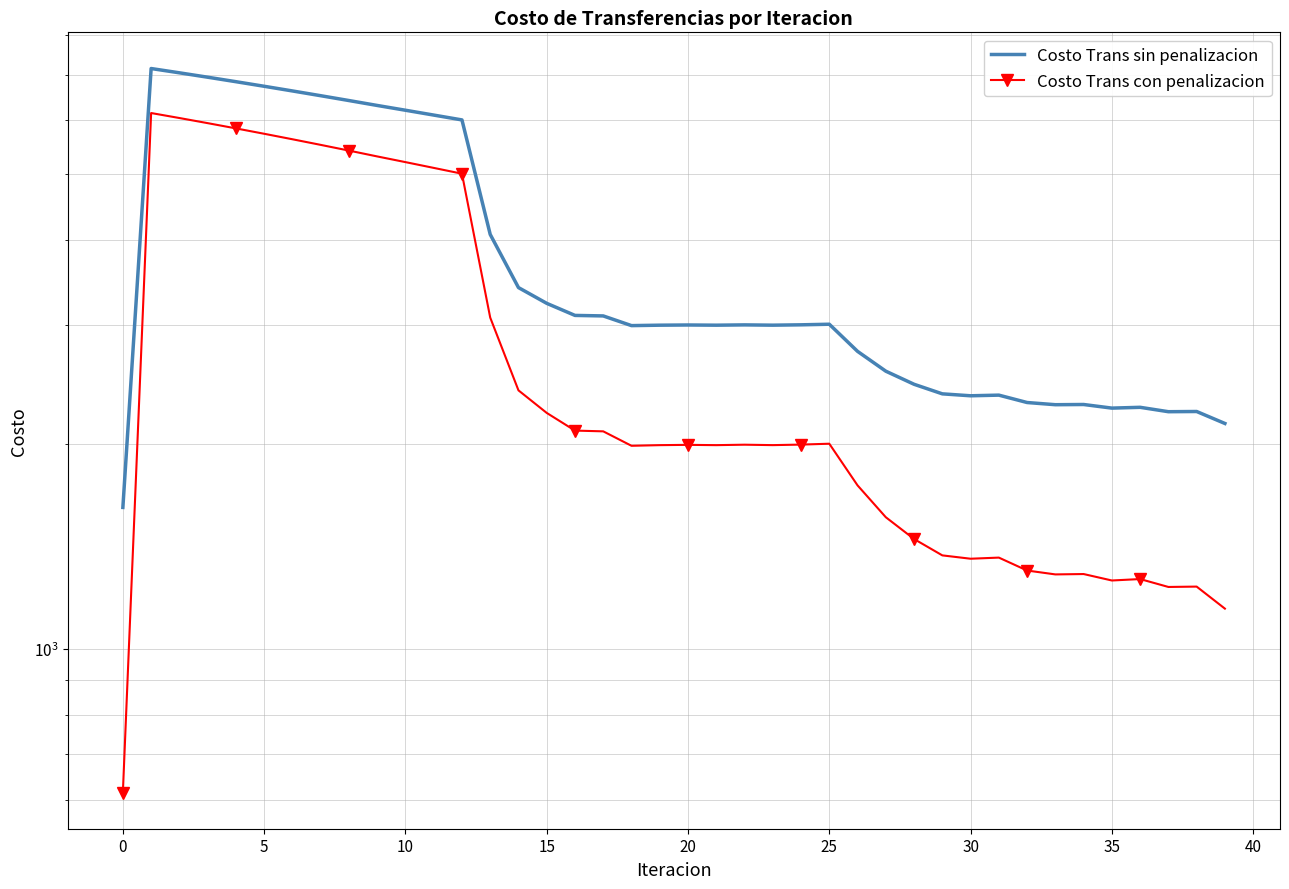

True or false: Costo Trans con penalizacion has more than 0 points higher than both neighbors.

True